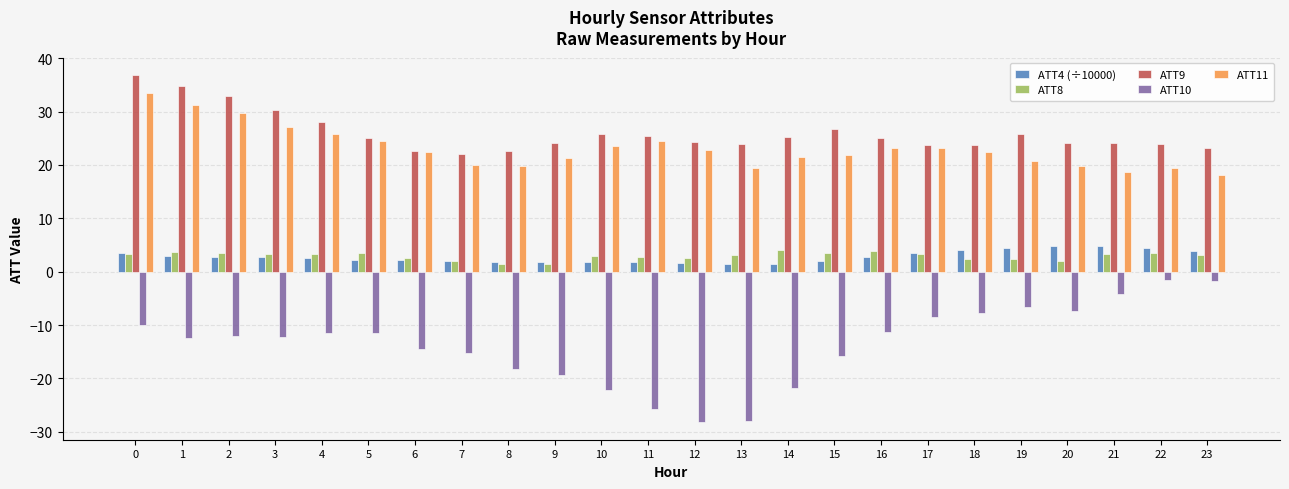

Is it true that ATT11 equals 5.0 at 18?

False